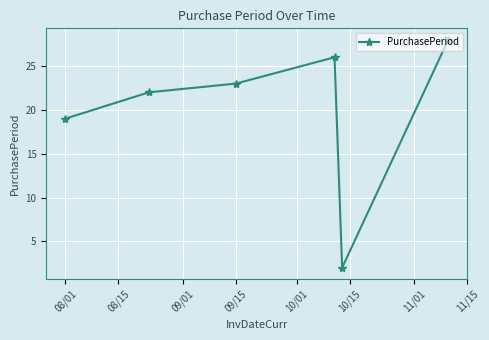

Count the number of categories in the chart.

6